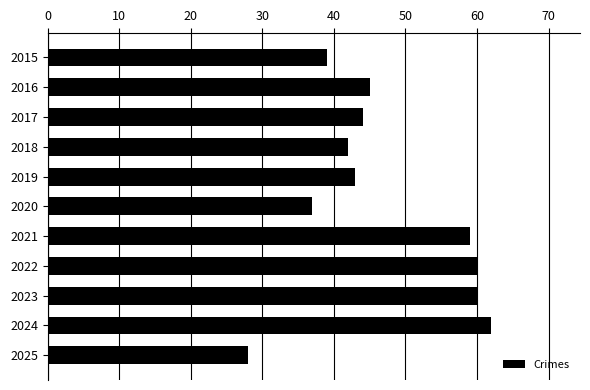

Are the bars horizontal?

Yes